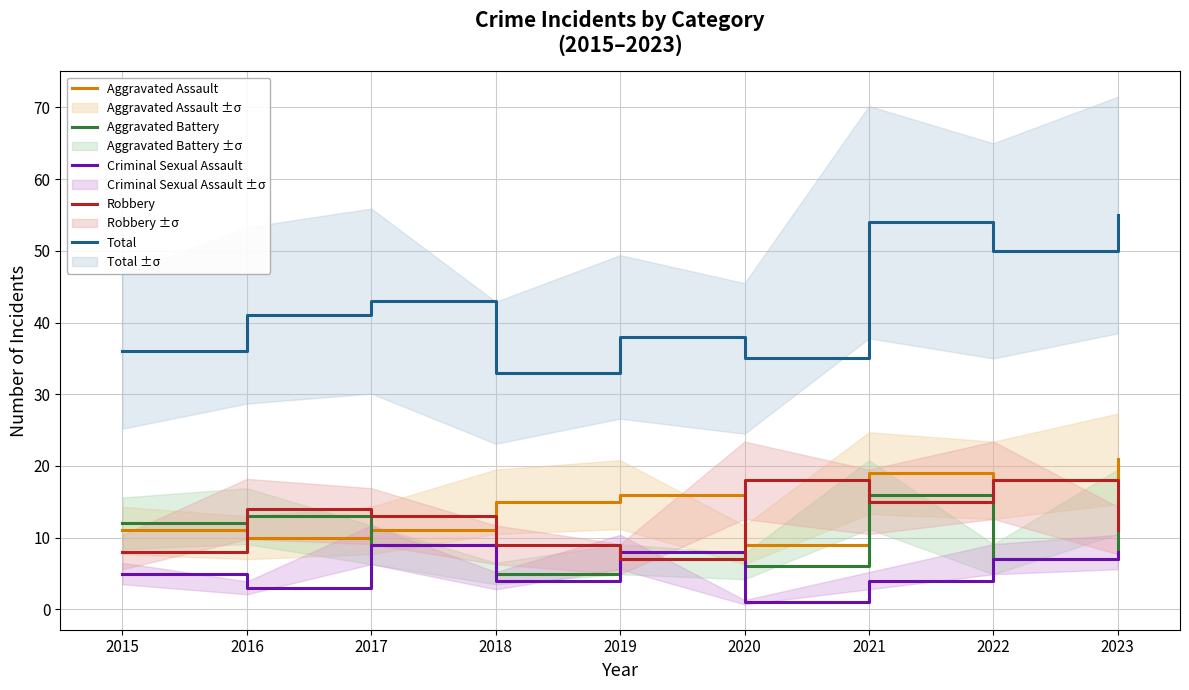

What is the total value across all series at 2020?

69